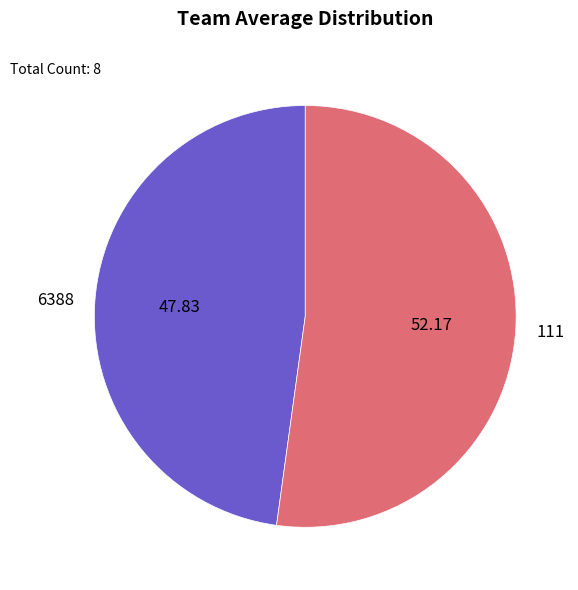

True or false: 6388 accounts for 48% of the total.

True